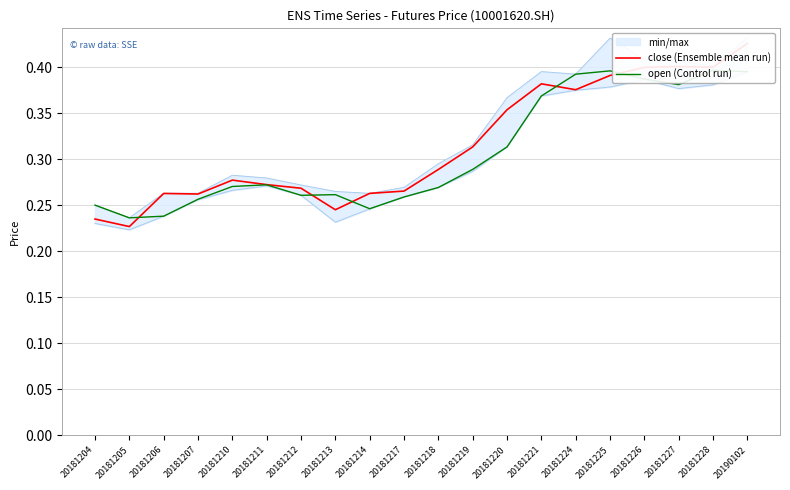

What is the total value across all series at 20190102?

0.8